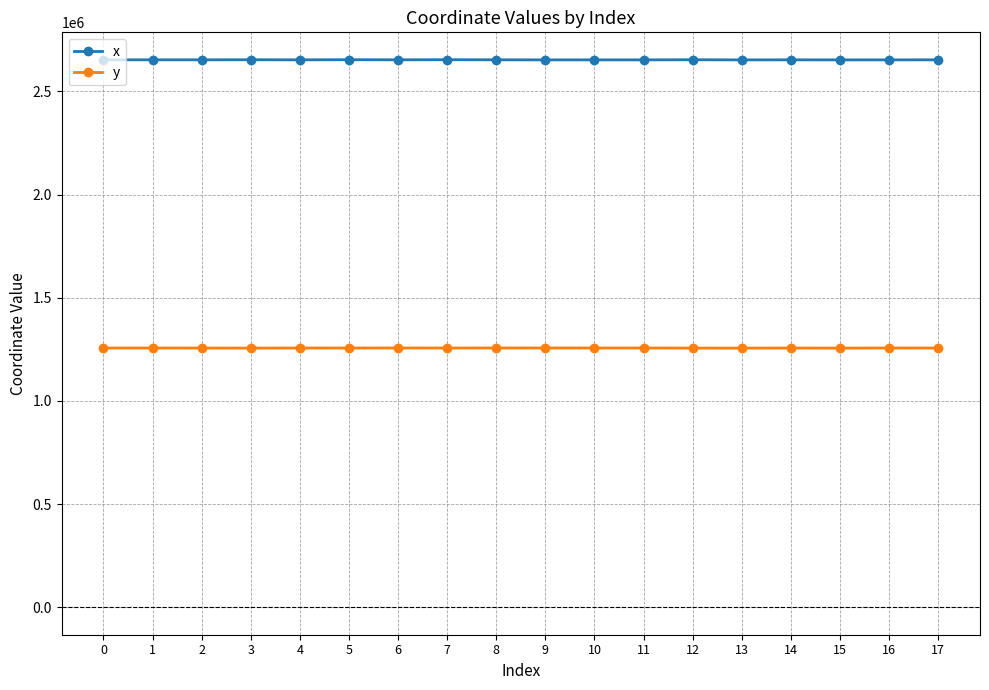

True or false: y has more than 0 interior local peaks.

True